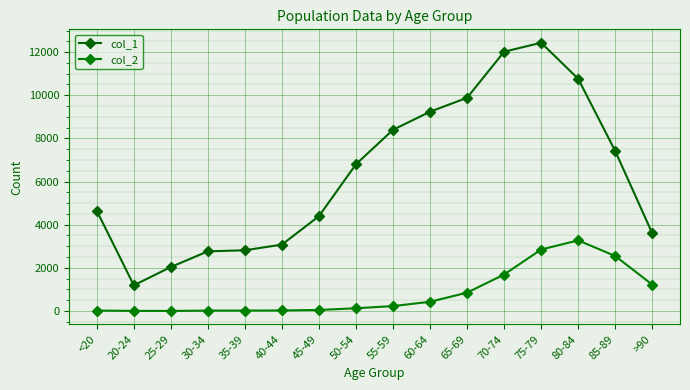

What is the minimum value for col_2?

3